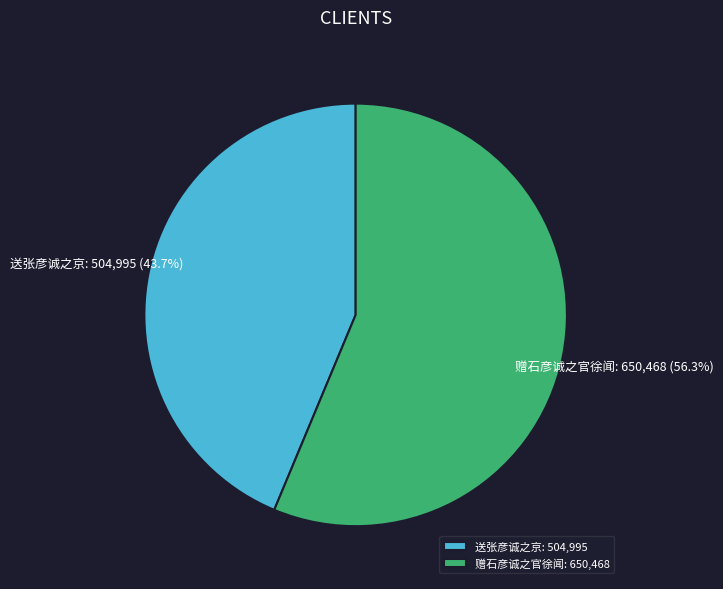

Which has a higher value, 送张彦诚之京 or 赠石彦诚之官徐闻?

赠石彦诚之官徐闻